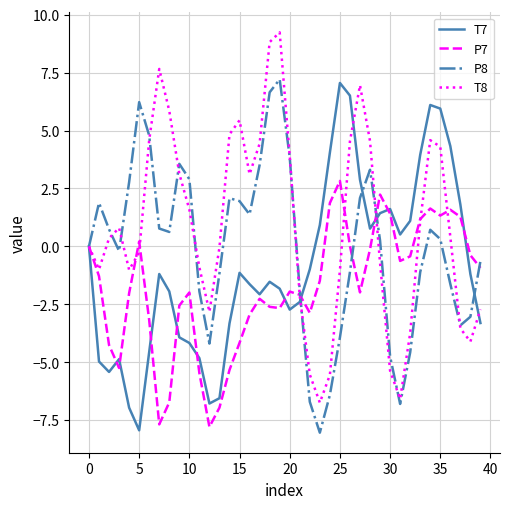

How many lines are shown in the chart?

4